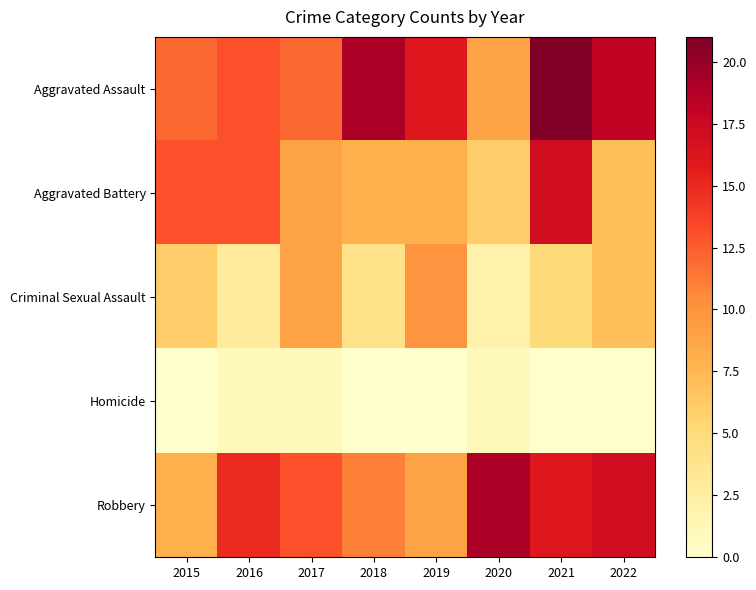

What is the difference between the highest and lowest values at 2019?

16